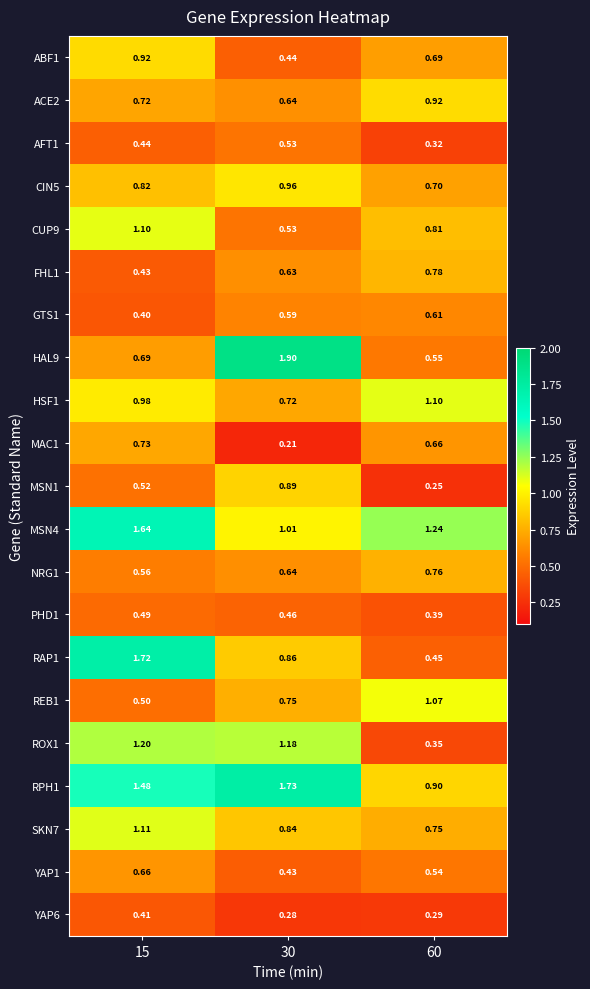

Which series has the widest spread of values?

HAL9